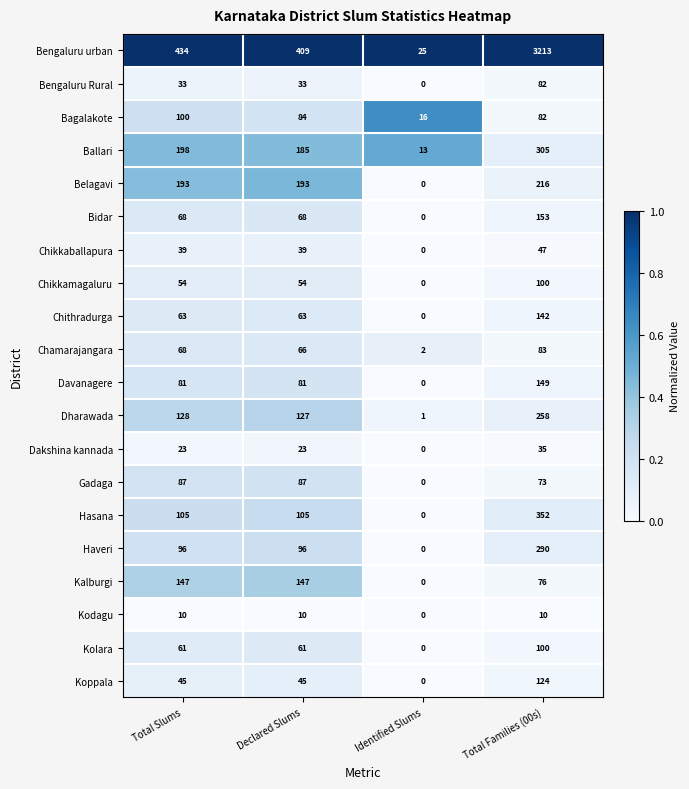

What is the difference between the second highest and second lowest values in the Bengaluru urban series?

25